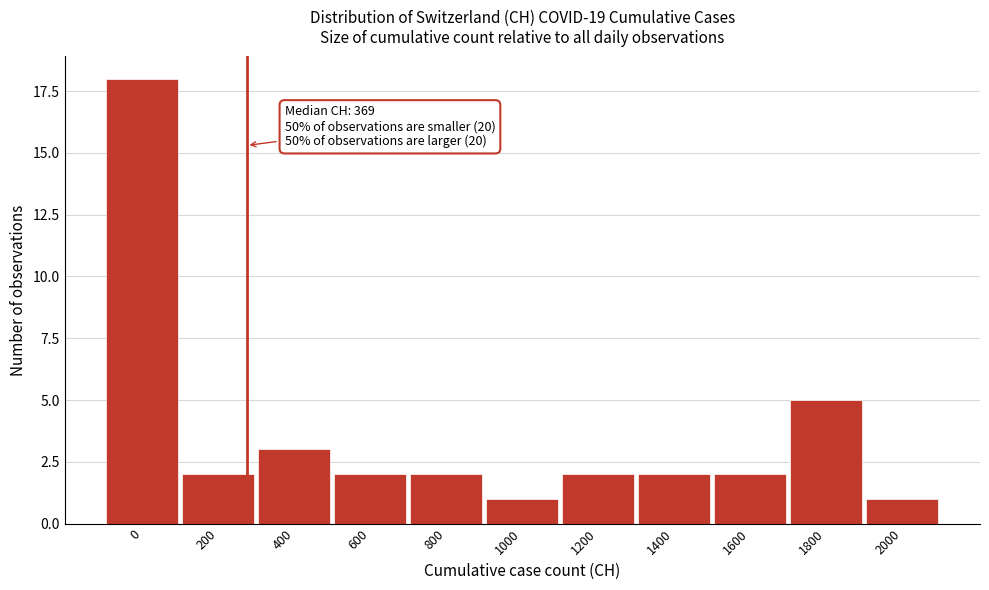

Reading right to left, list all the values displayed in this chart.

2000=1	1800=5	1600=2	1400=2	1200=2	1000=1	800=2	600=2	400=3	200=2	0=18